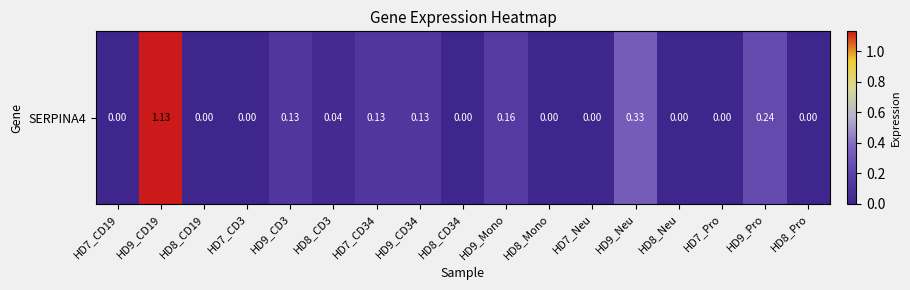

How many data points are above 0?

8